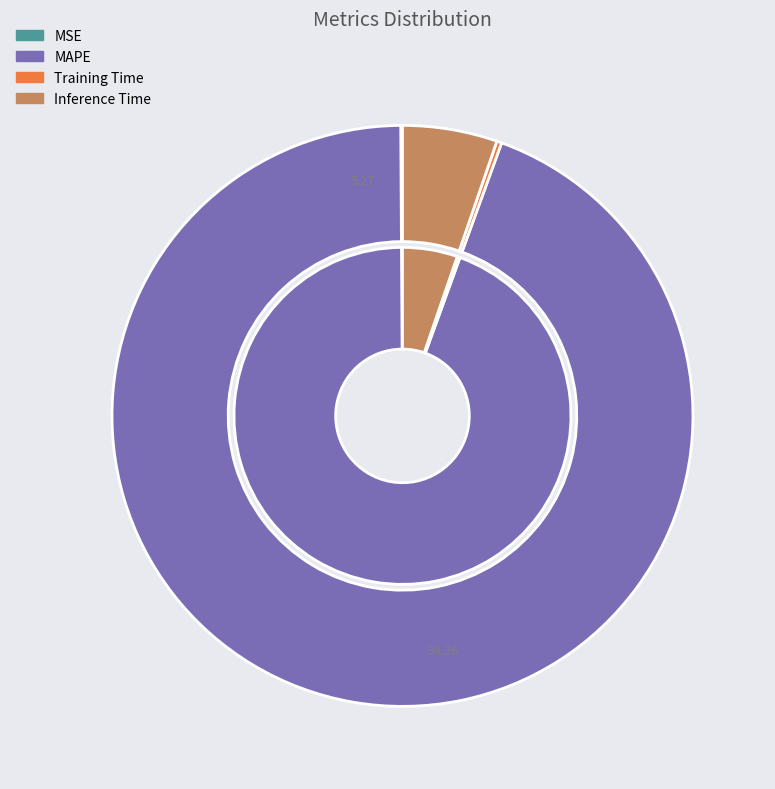

True or false: Inference Time accounts for 1% of the total.

False